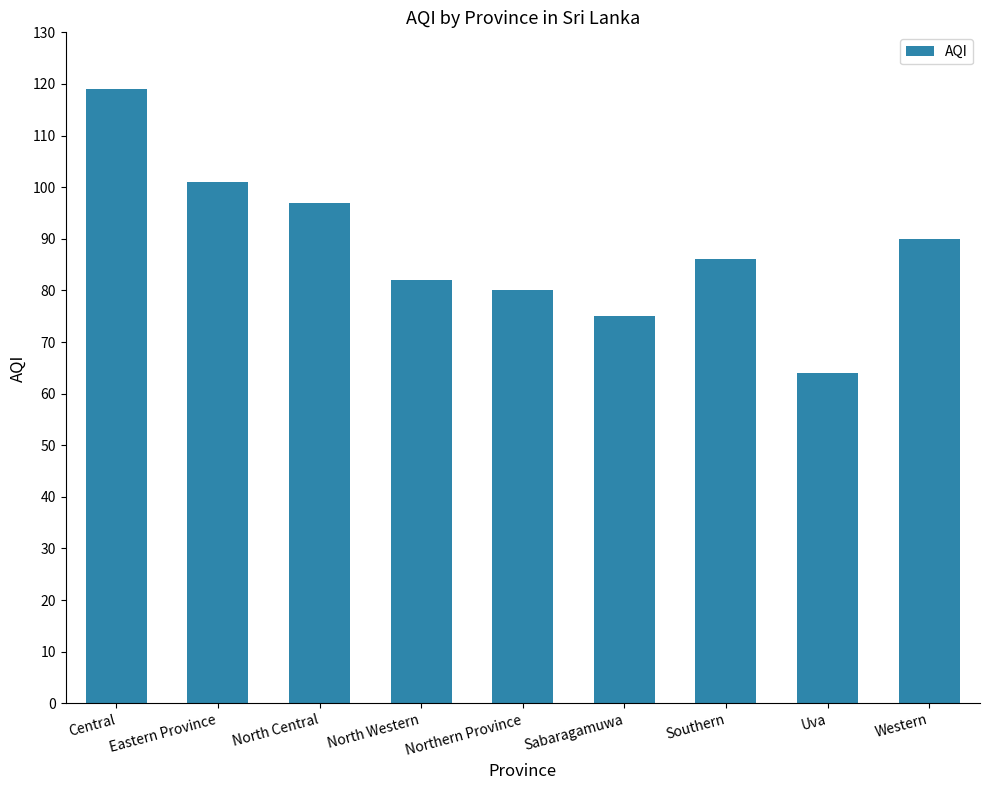

At which label is the value closest to 91?

Western